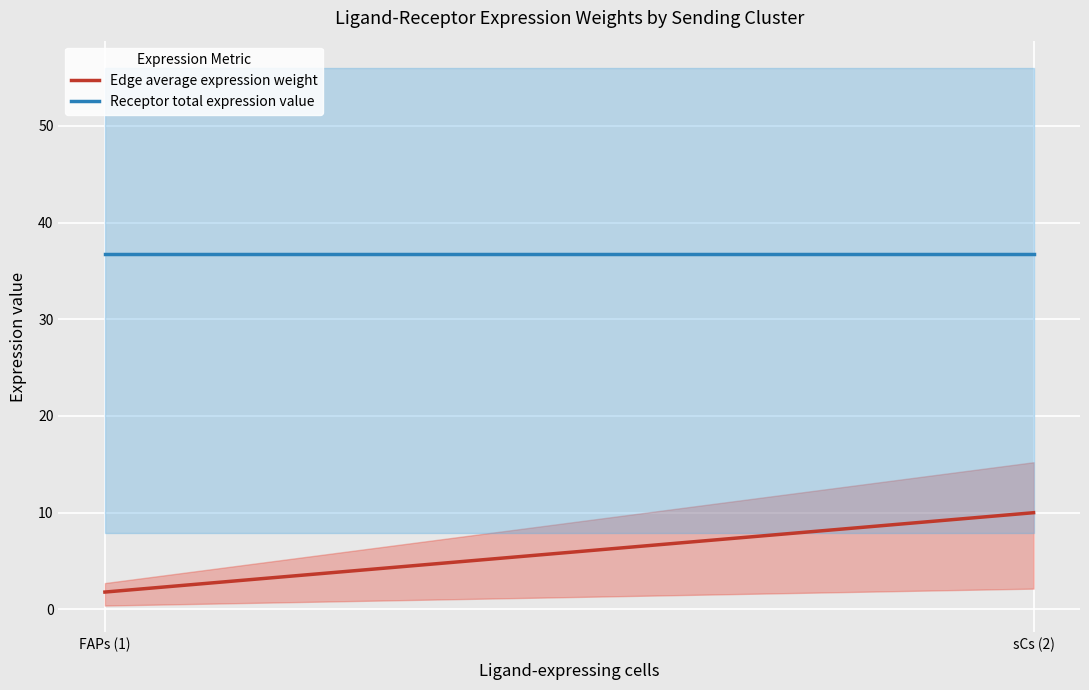

What are all the series names shown in the legend?

Edge average expression weight, Receptor total expression value